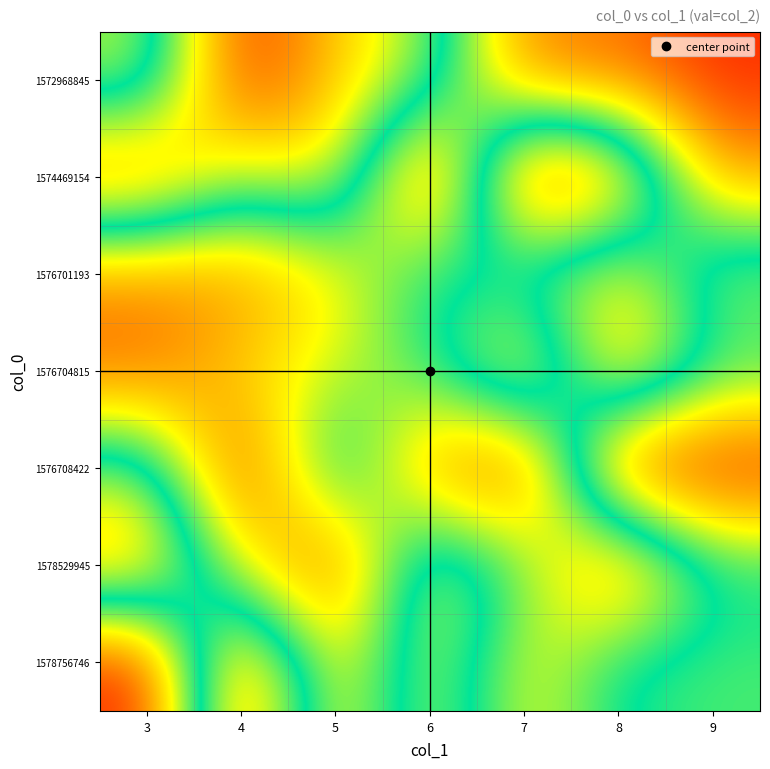

At which category is the sum across all series the highest?

9